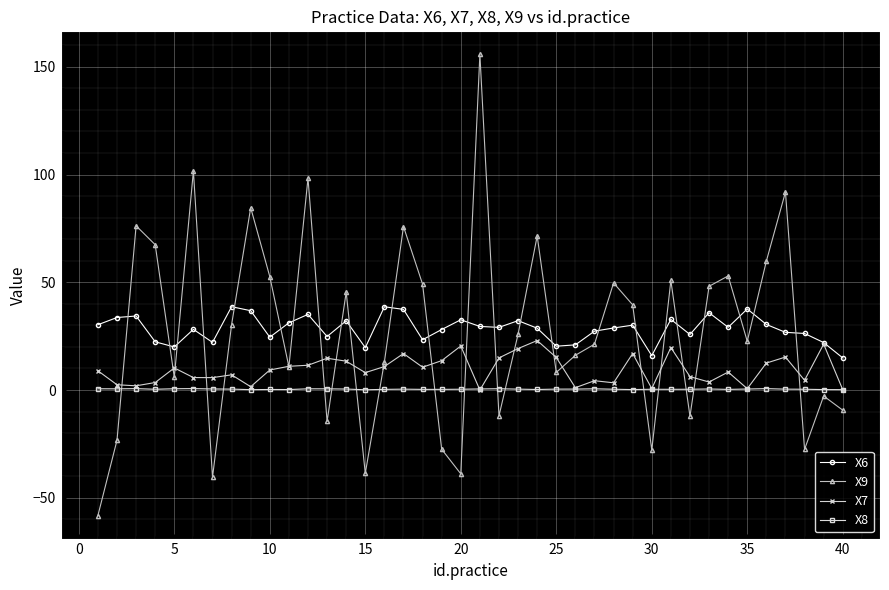

True or false: X8 and X6 intersect in this chart.

False